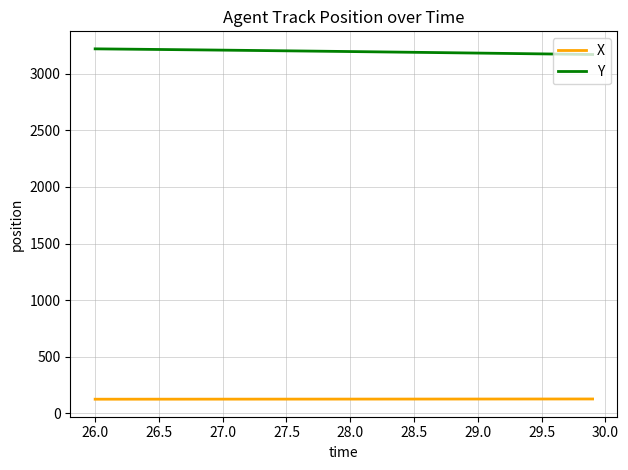

True or false: Y and X cross at least once.

False